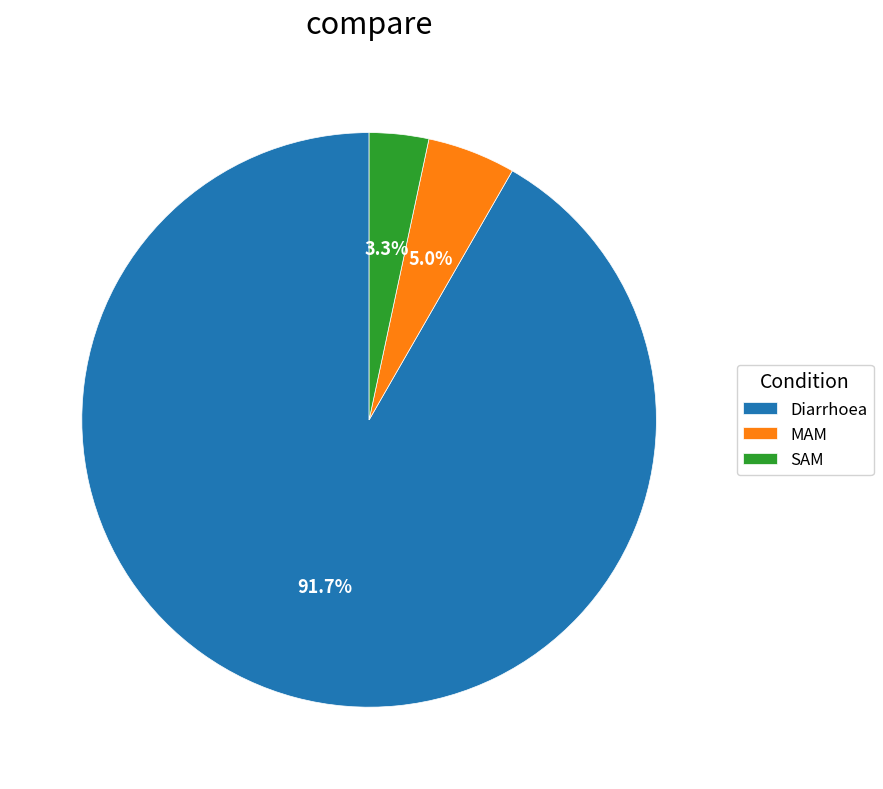

What percentage is the MAM slice, to the nearest percent?

5%